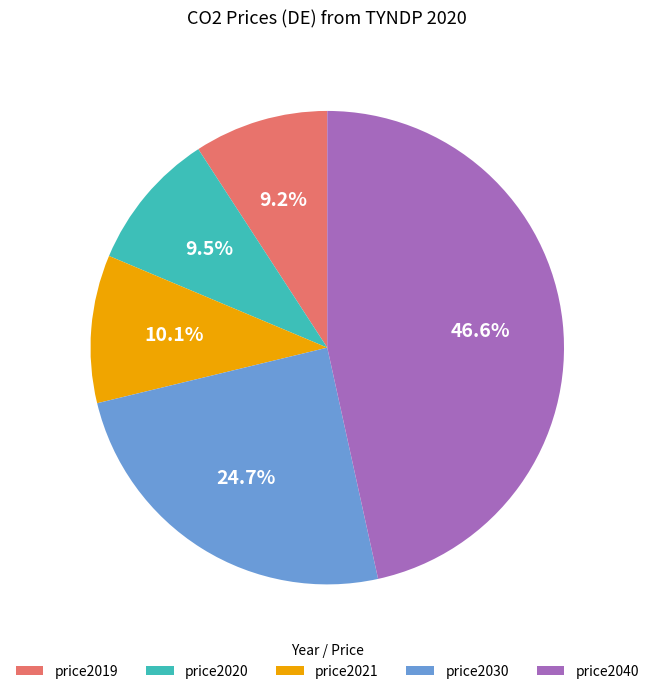

Is there a majority slice in this chart?

No